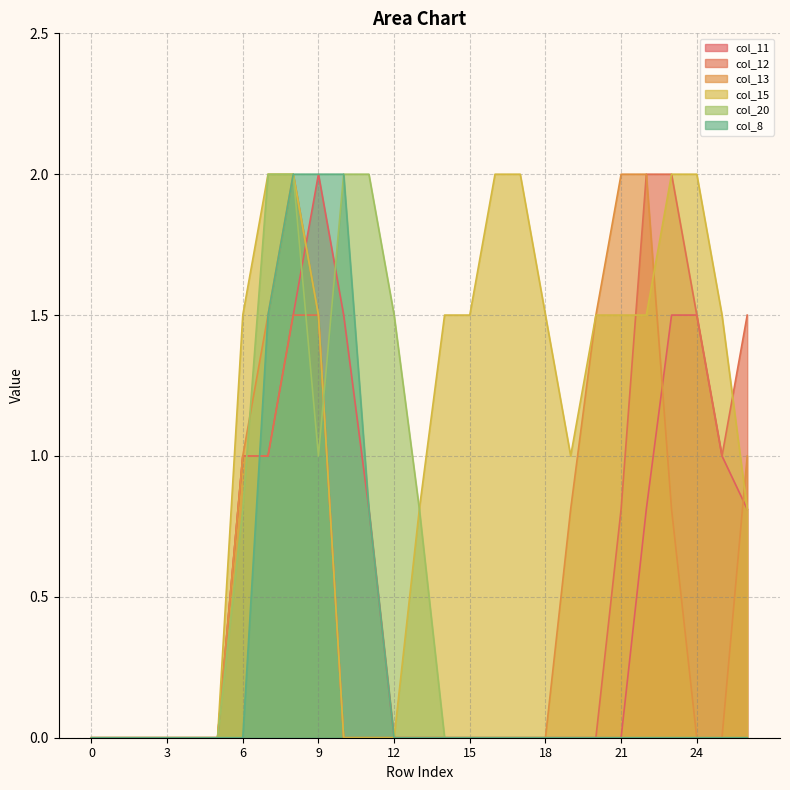

Reading left to right, transcribe all the data shown in this chart.

col_11: 0.0	0.0	0.0	0.0	0.0	0.0	1.0	1.0	1.5	2.0	1.5	0.8	0.0	0.0	0.0	0.0	0.0	0.0	0.0	0.0	0.0	0.0	0.8	1.5	1.5	1.0	0.8
col_12: 0.0	0.0	0.0	0.0	0.0	0.0	1.0	1.0	1.5	1.5	0.0	0.0	0.0	0.0	0.0	0.0	0.0	0.0	0.0	0.0	0.0	0.8	2.0	2.0	1.5	1.0	1.5
col_13: 0.0	0.0	0.0	0.0	0.0	0.0	1.0	1.5	2.0	1.5	0.0	0.0	0.0	0.0	0.0	0.0	0.0	0.0	0.0	0.8	1.5	2.0	2.0	0.8	0.0	0.0	1.0
col_15: 0.0	0.0	0.0	0.0	0.0	0.0	1.5	2.0	2.0	1.5	0.0	0.0	0.0	0.8	1.5	1.5	2.0	2.0	1.5	1.0	1.5	1.5	1.5	2.0	2.0	1.5	0.8
col_20: 0.0	0.0	0.0	0.0	0.0	0.0	0.8	2.0	2.0	1.0	2.0	2.0	1.5	0.8	0.0	0.0	0.0	0.0	0.0	0.0	0.0	0.0	0.0	0.0	0.0	0.0	0.0
col_8: 0.0	0.0	0.0	0.0	0.0	0.0	0.0	1.5	2.0	2.0	2.0	0.8	0.0	0.0	0.0	0.0	0.0	0.0	0.0	0.0	0.0	0.0	0.0	0.0	0.0	0.0	0.0